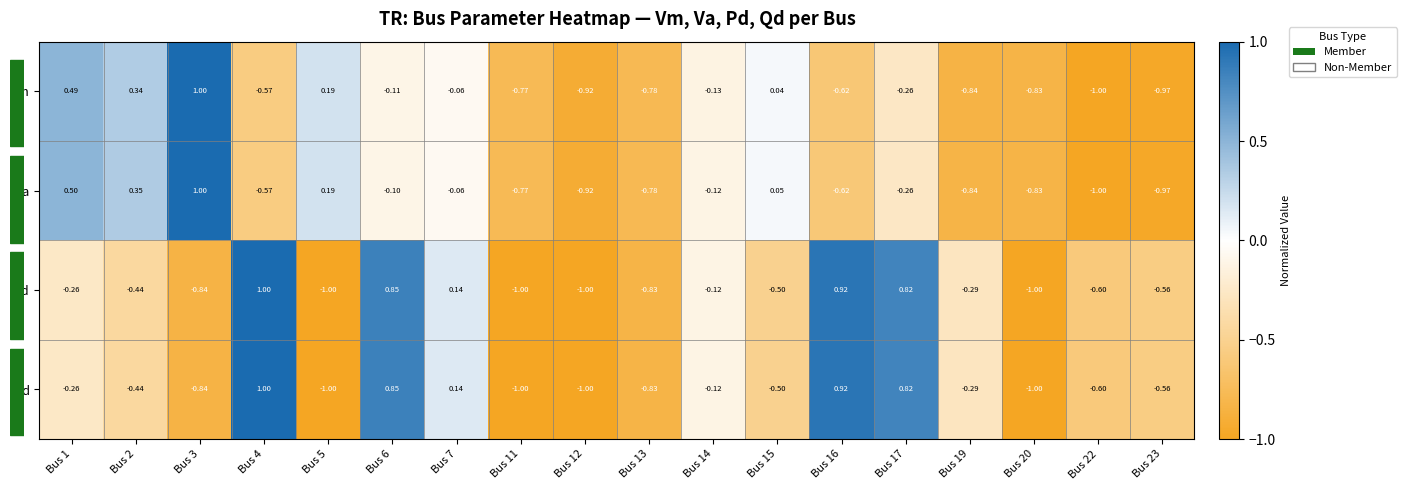

Is the value of Vm at Bus 13 greater than the value of Qd at Bus 4?

No